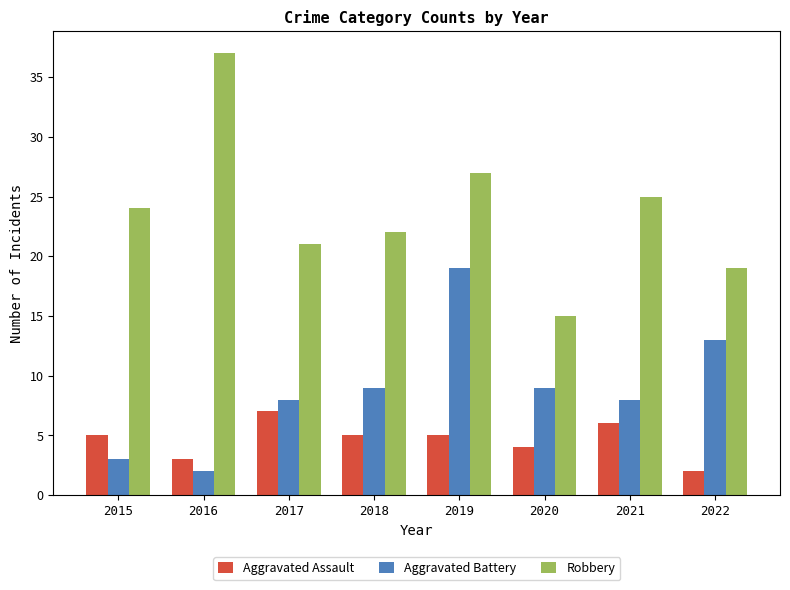

What is the value of the Aggravated Assault bar at the 2nd from the left?

3